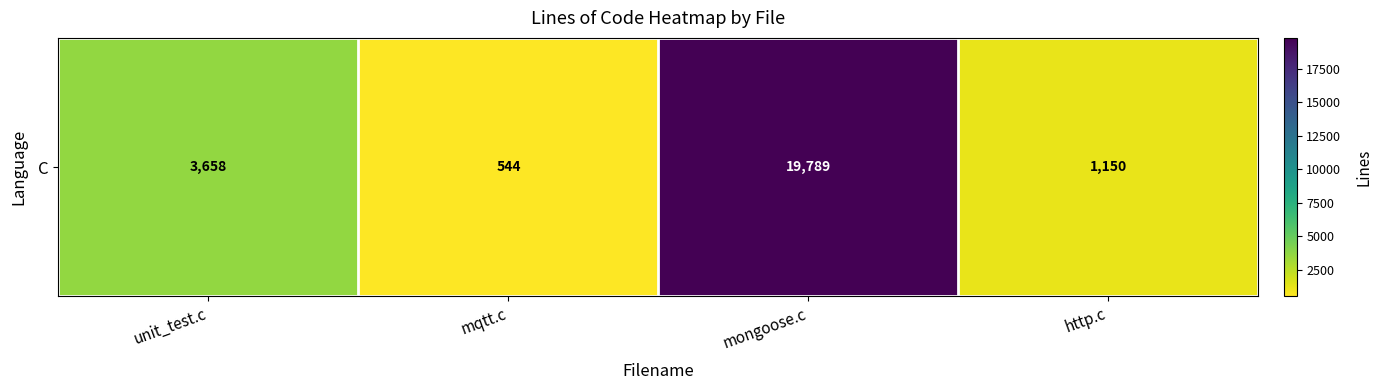

At which label does the data first exceed 3658?

mongoose.c